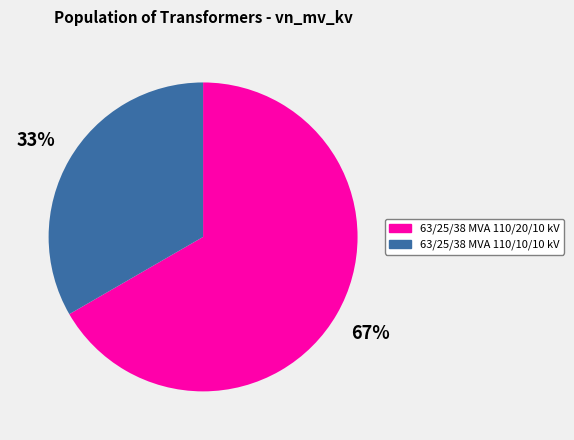

Count the number of slices in the pie.

2